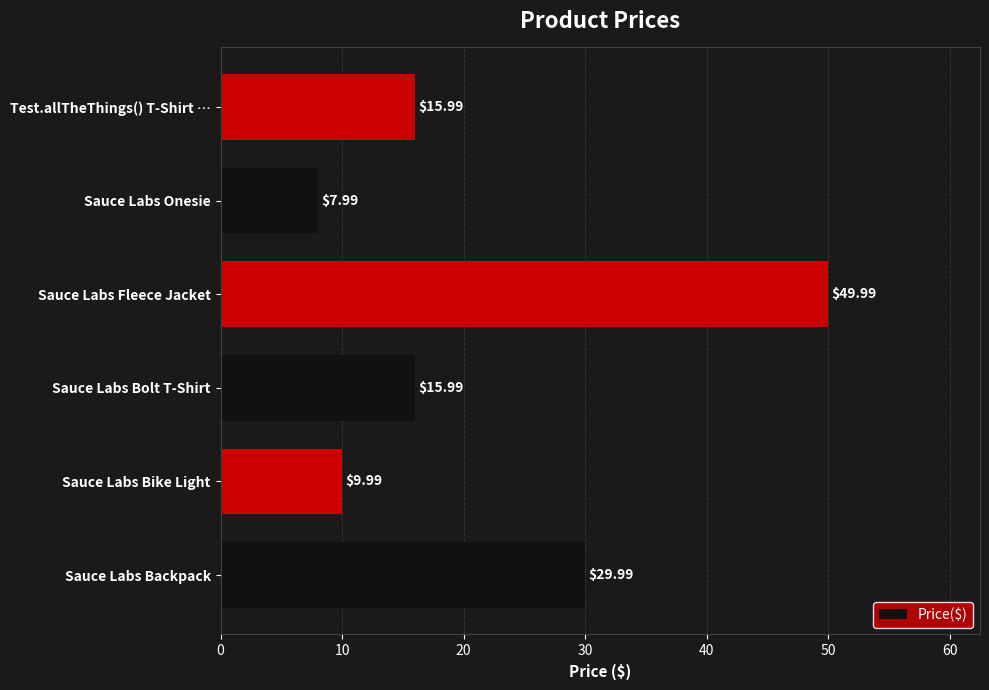

At which label is the value closest to 28?

Sauce Labs Backpack